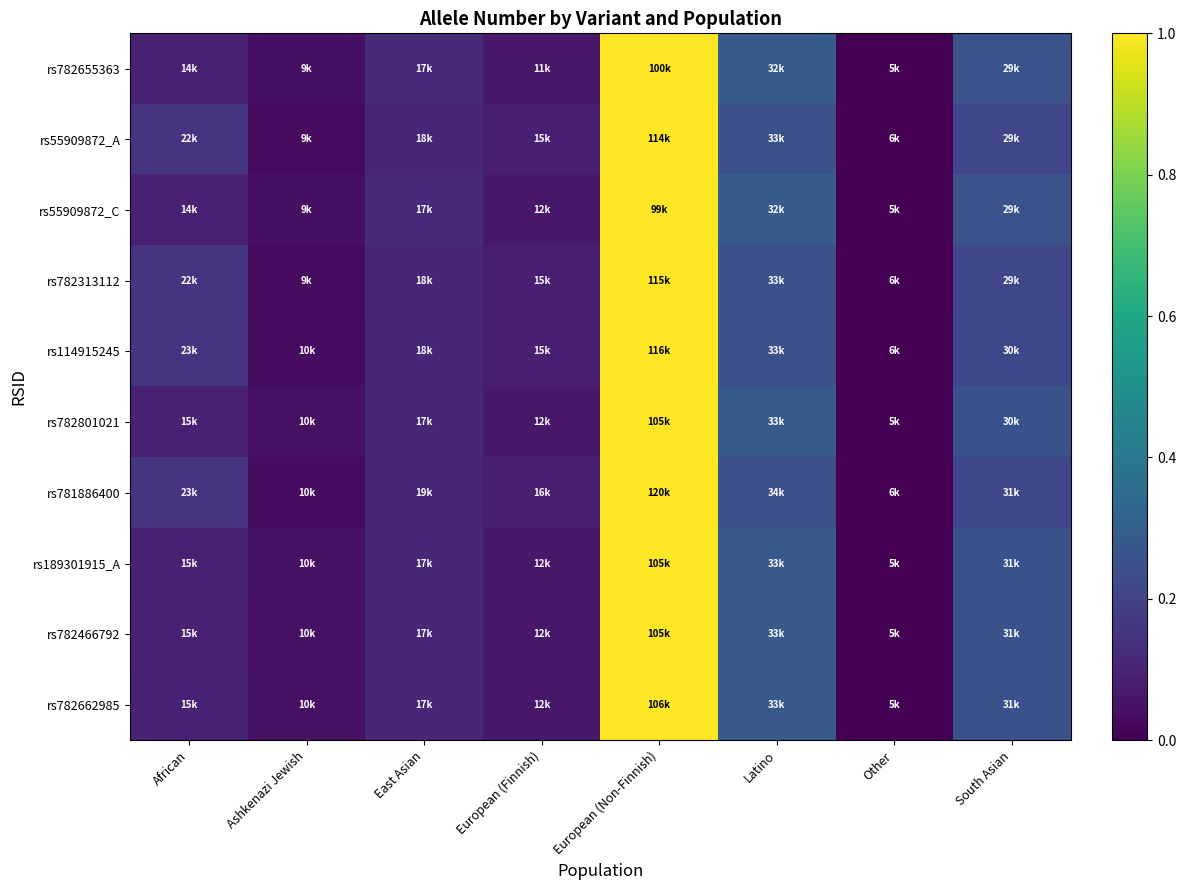

At how many categories does at least one series exceed 0?

7